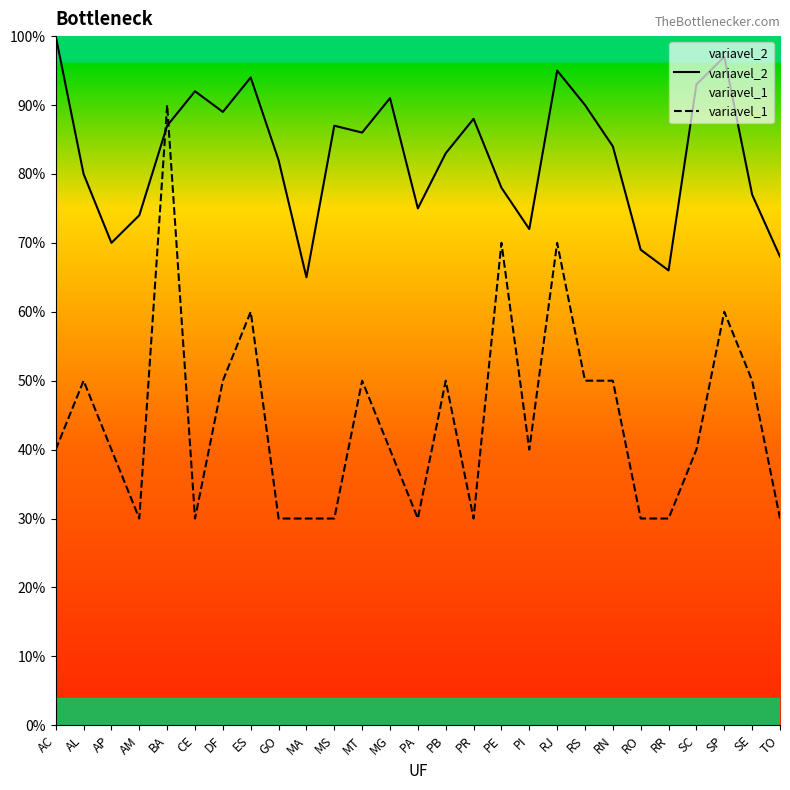

What is the label of the 12th point from the right?

PR